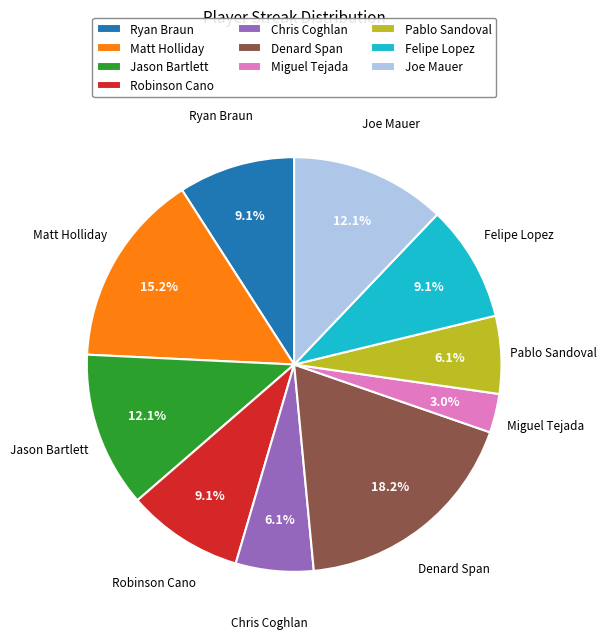

Combined, do Pablo Sandoval and Jason Bartlett account for over 50%?

No